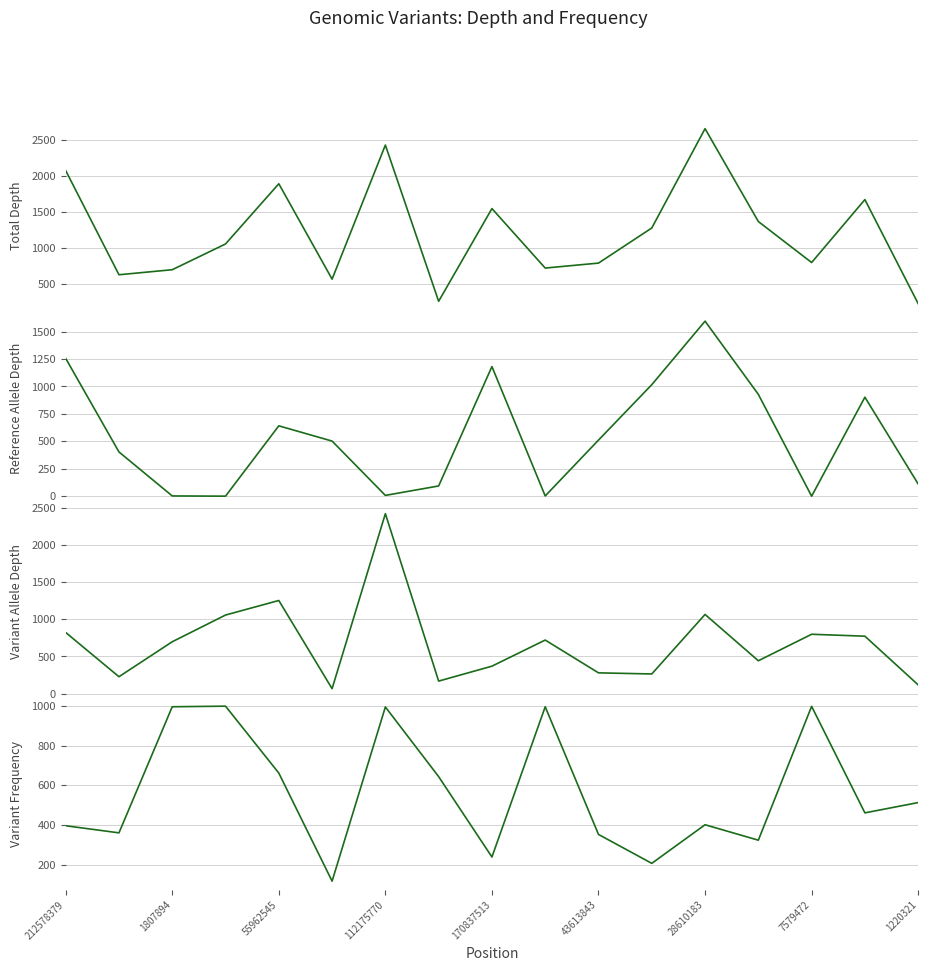

Which series changed the most between 1807894 and 1220321?

Variant Allele Depth